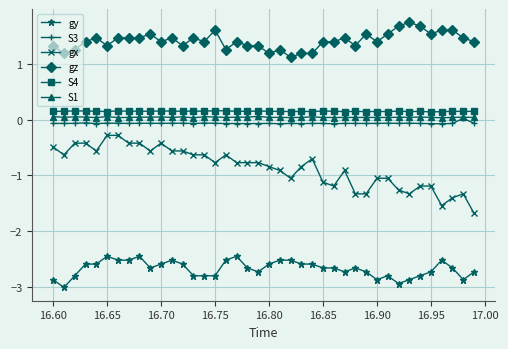

What is the minimum value shown in the chart?

-3.0